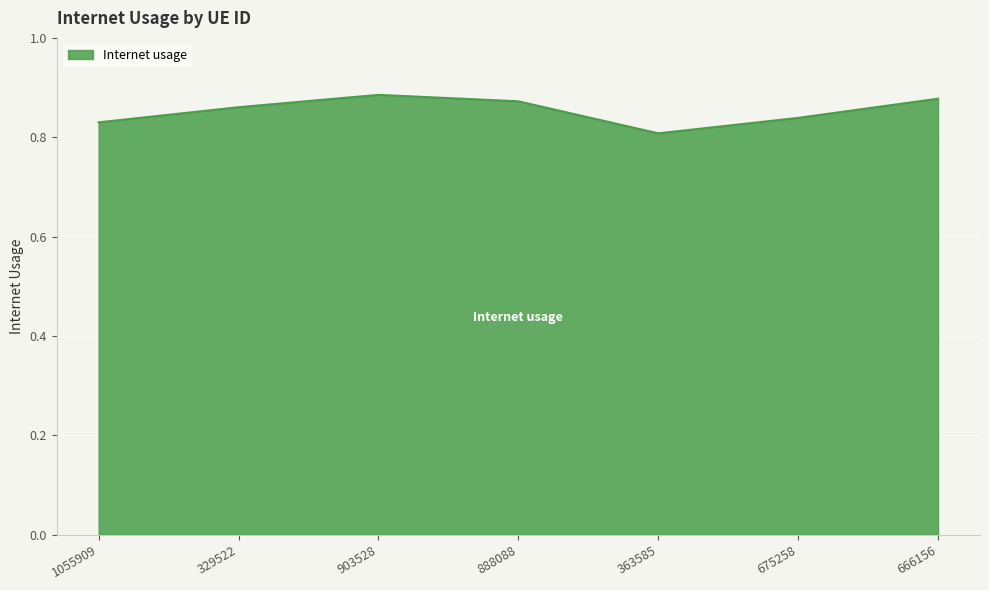

How many series are shown in this chart?

1